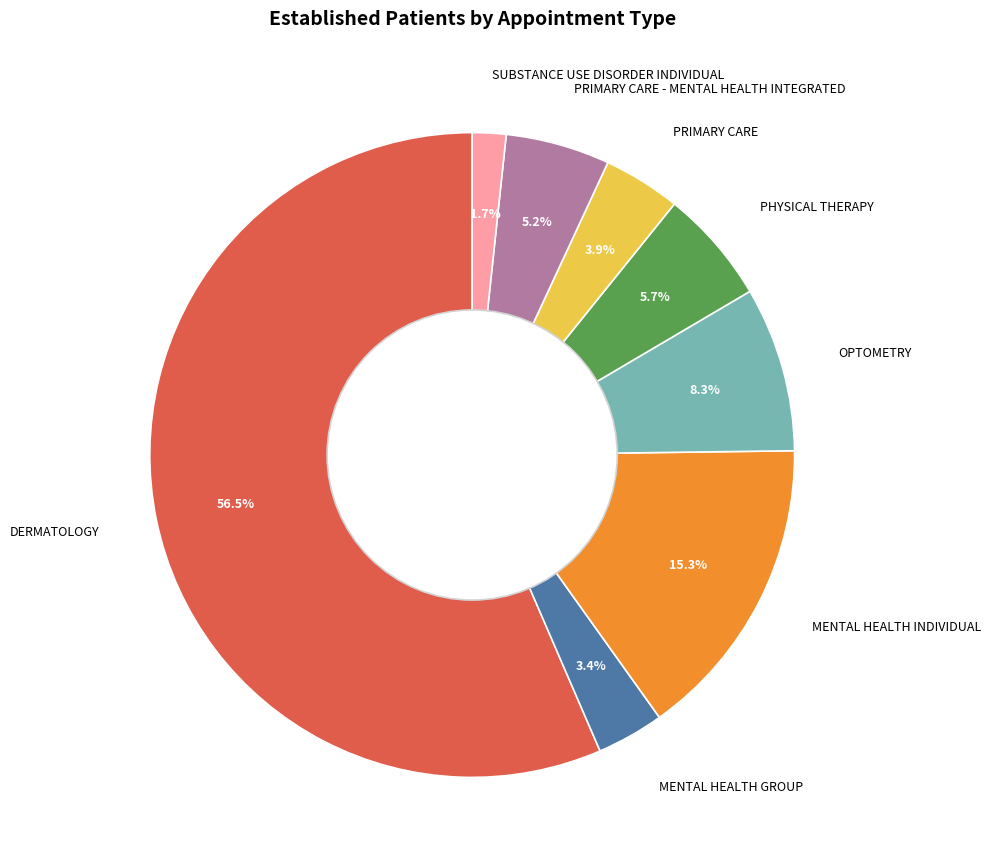

What is the smallest slice in the pie chart?

SUBSTANCE USE DISORDER INDIVIDUAL